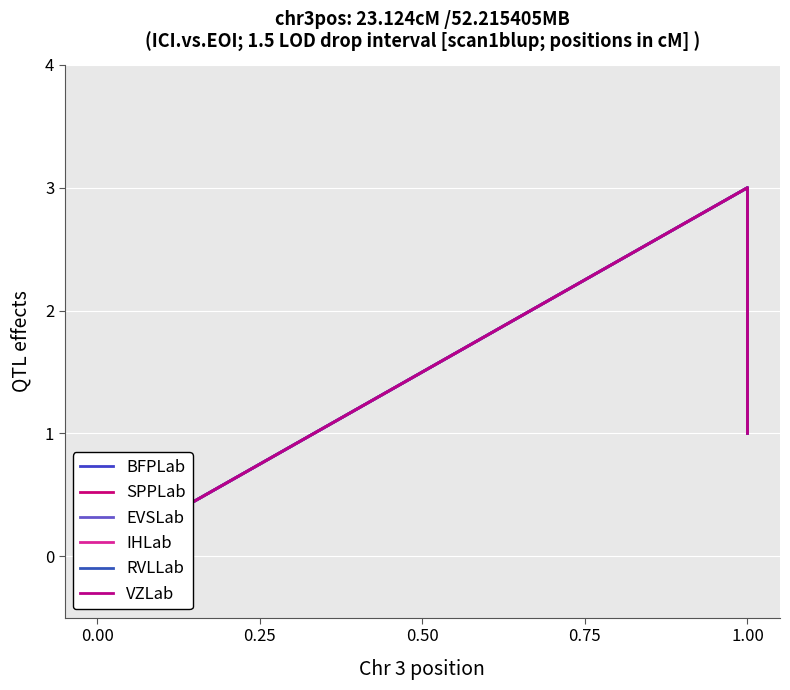

At how many categories does at least one series exceed 2?

1